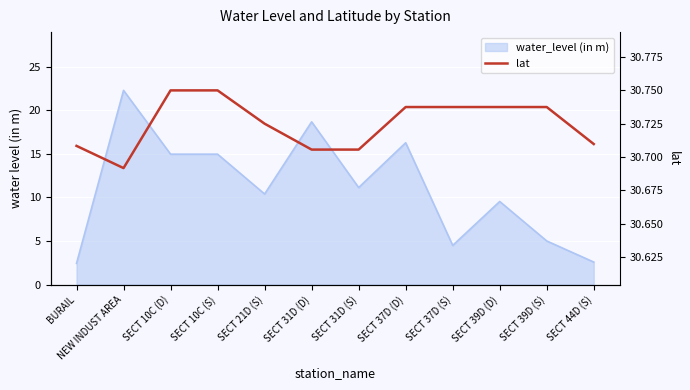

What is the approximate value at SECT 10C (S)?

30.8